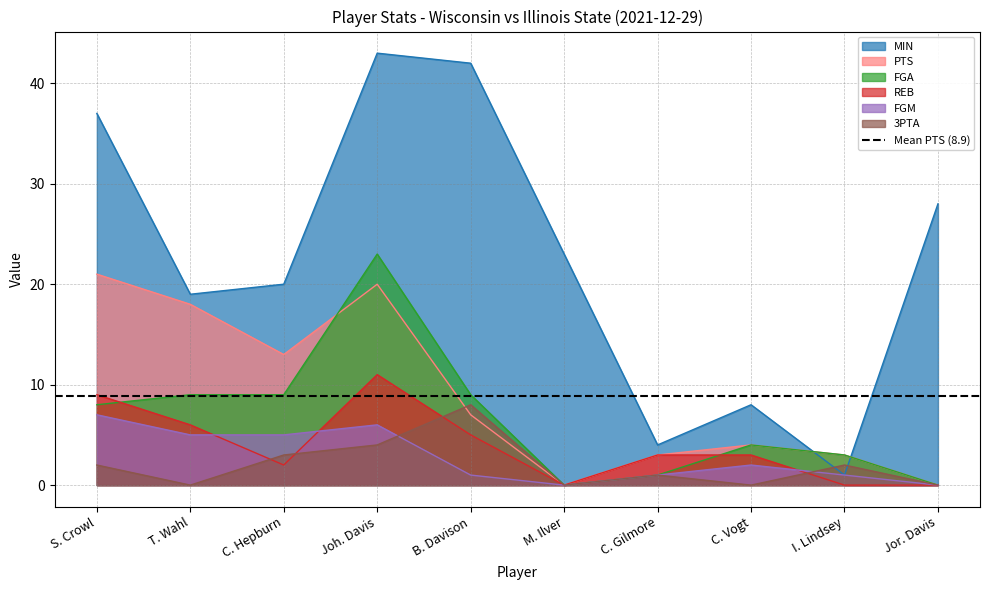

At which category does 3PTA reach its first local peak?

B. Davison